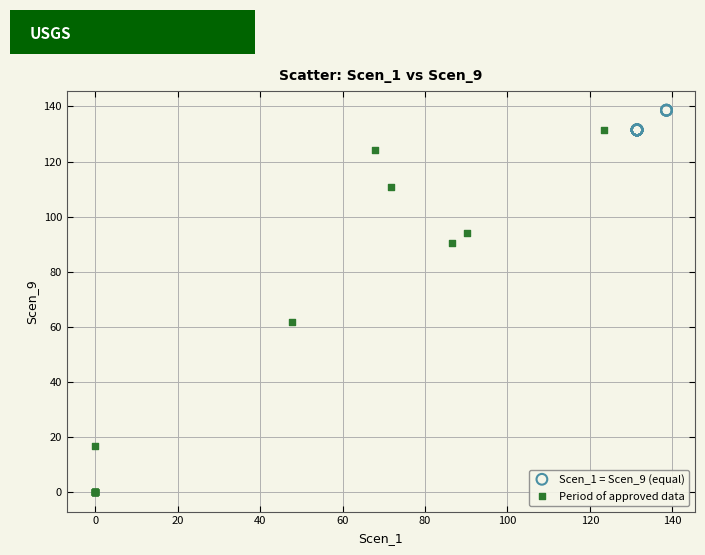

Which series reaches the maximum Y coordinate?

Scen_1 = Scen_9 (equal)